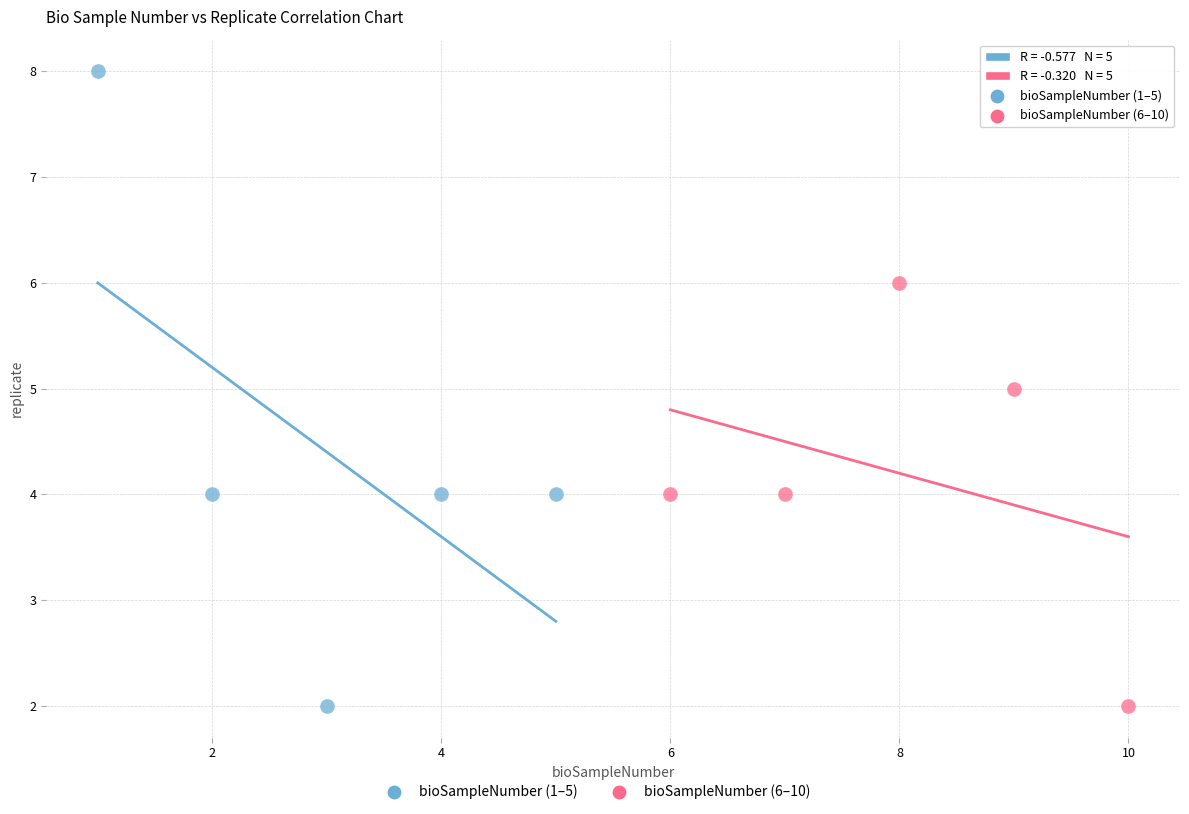

Which series contains the highest Y value?

bioSampleNumber (1–5)